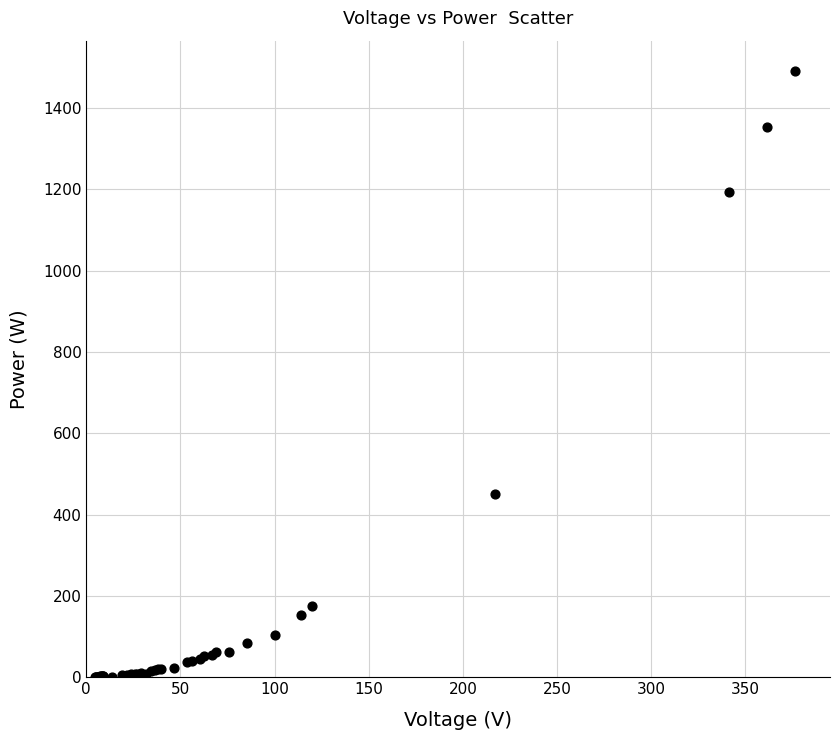

What Y value in the scatter plot is closest to 745?

451.3